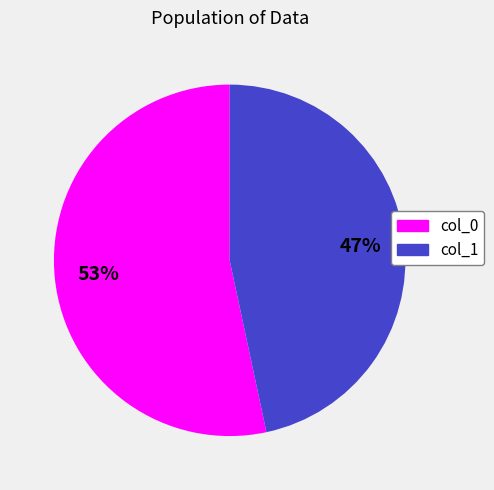

To the nearest percent, what percentage of the pie is col_1?

47%